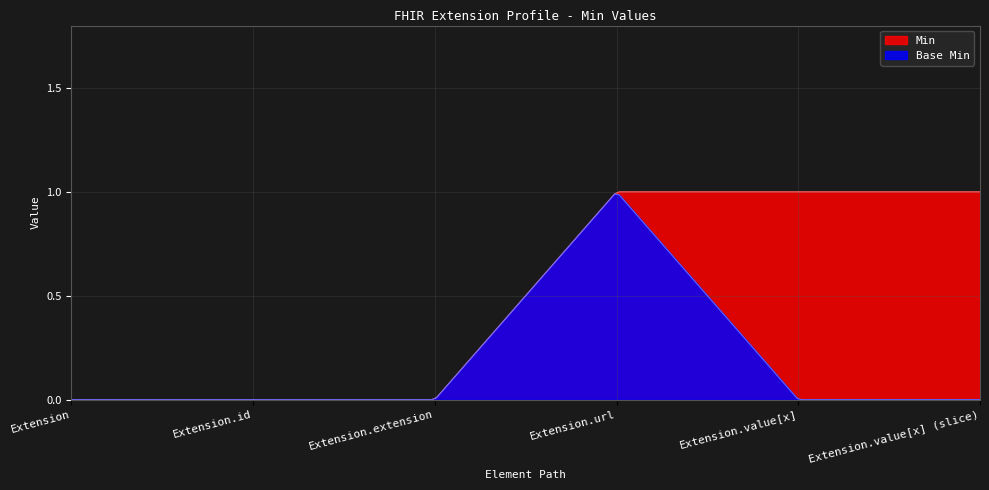

What is the difference between the maximum and minimum values in the Min series?

1